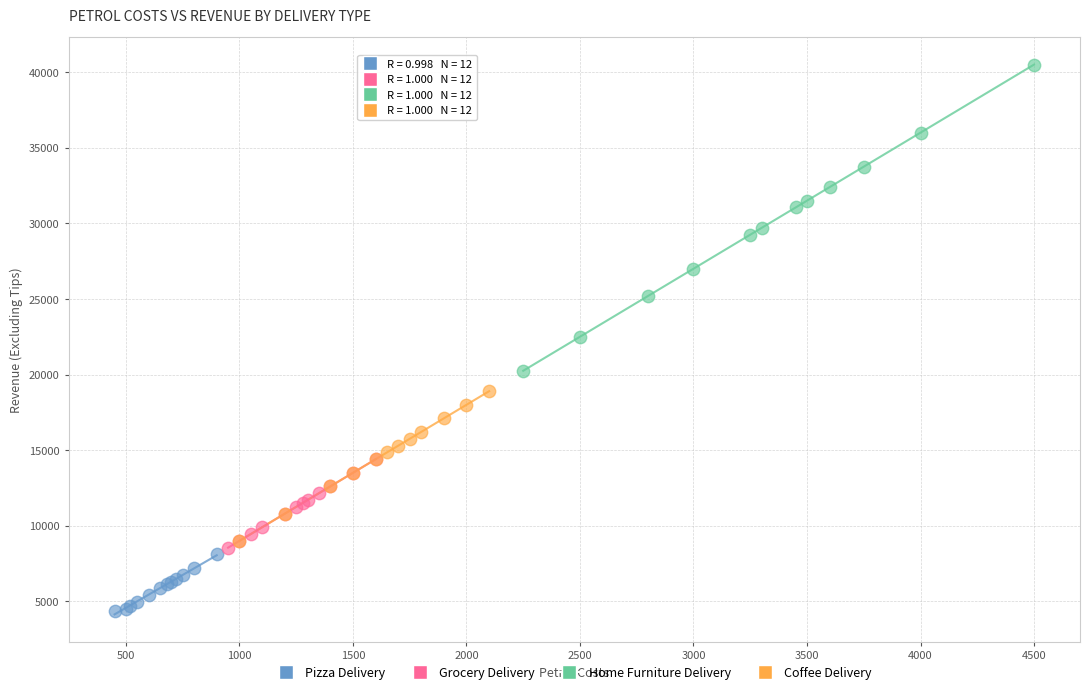

Which series contains the highest Y value?

Home Furniture Delivery